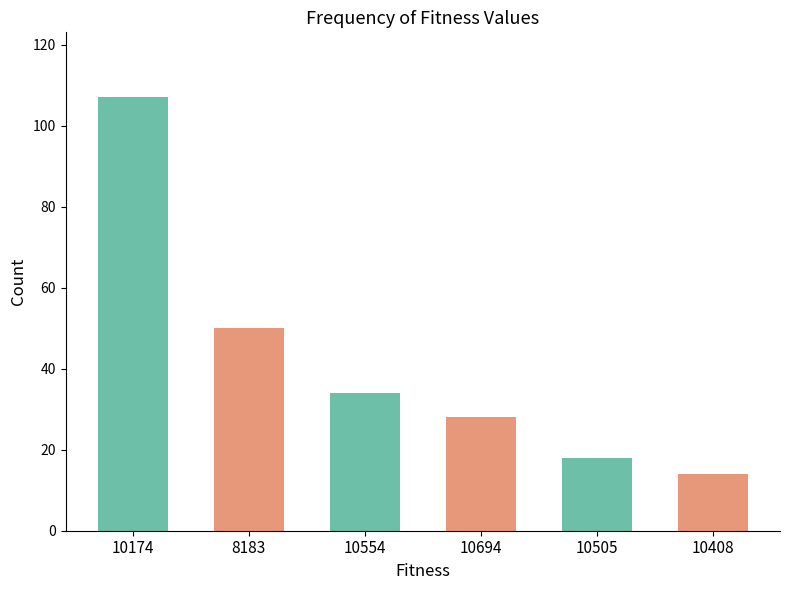

Between 10505 and 8183, which is larger?

8183